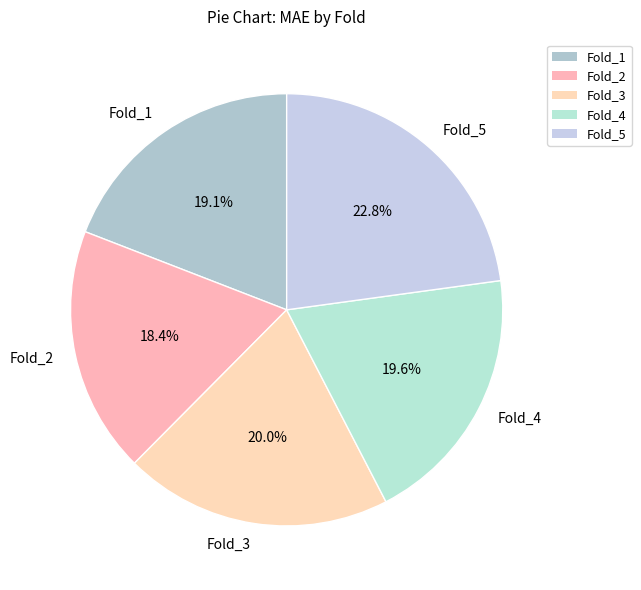

Is there any slice that represents more than half of the pie?

No